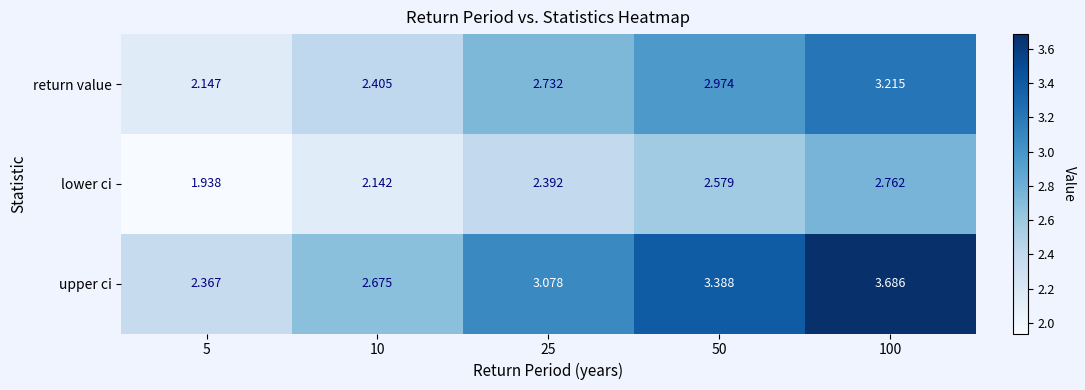

Which series has the largest total across all categories?

upper ci